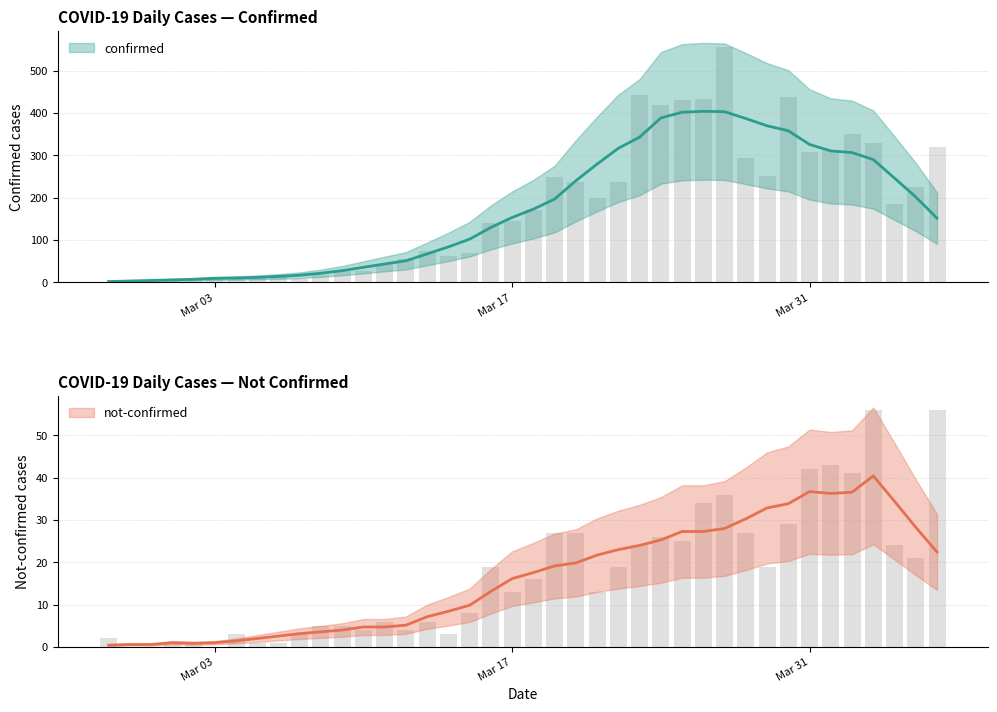

List the labels in order of not-confirmed value, largest first.

2020-04-03, 2020-04-06, 2020-04-01, 2020-03-31, 2020-04-02, 2020-03-27, 2020-03-26, 2020-03-30, 2020-03-19, 2020-03-20, 2020-03-28, 2020-03-24, 2020-03-25, 2020-03-23, 2020-04-04, 2020-04-05, 2020-03-16, 2020-03-22, 2020-03-29, 2020-03-18, 2020-03-17, 2020-03-21, 2020-03-15, 2020-03-11, 2020-03-13, 2020-03-08, 2020-03-09, 2020-03-10, 2020-03-12, 2020-03-04, 2020-03-07, 2020-03-14, 2020-02-27, 2020-03-01, 2020-03-02, 2020-03-05, 2020-03-06, 2020-02-28, 2020-02-29, 2020-03-03